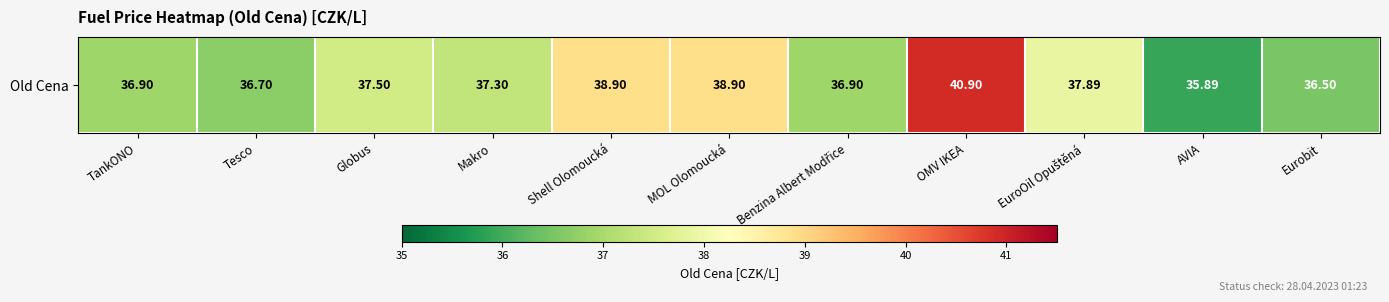

What is the difference between the second highest and second lowest values?

2.4